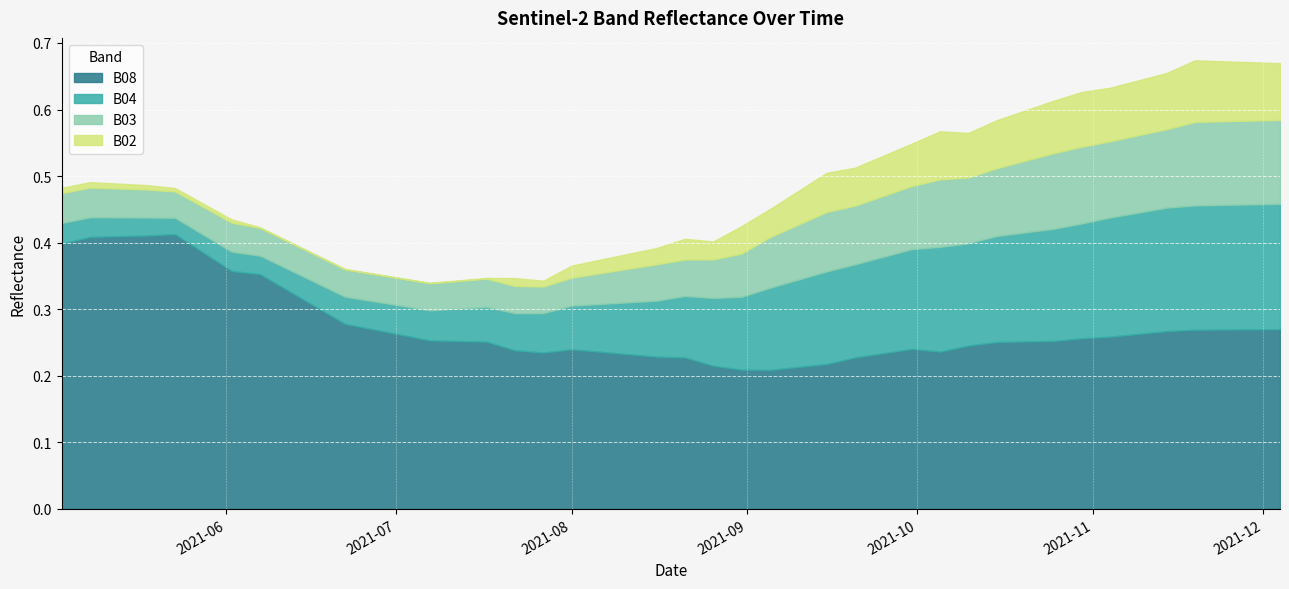

Where is the first local maximum for B02?

2021-07-22